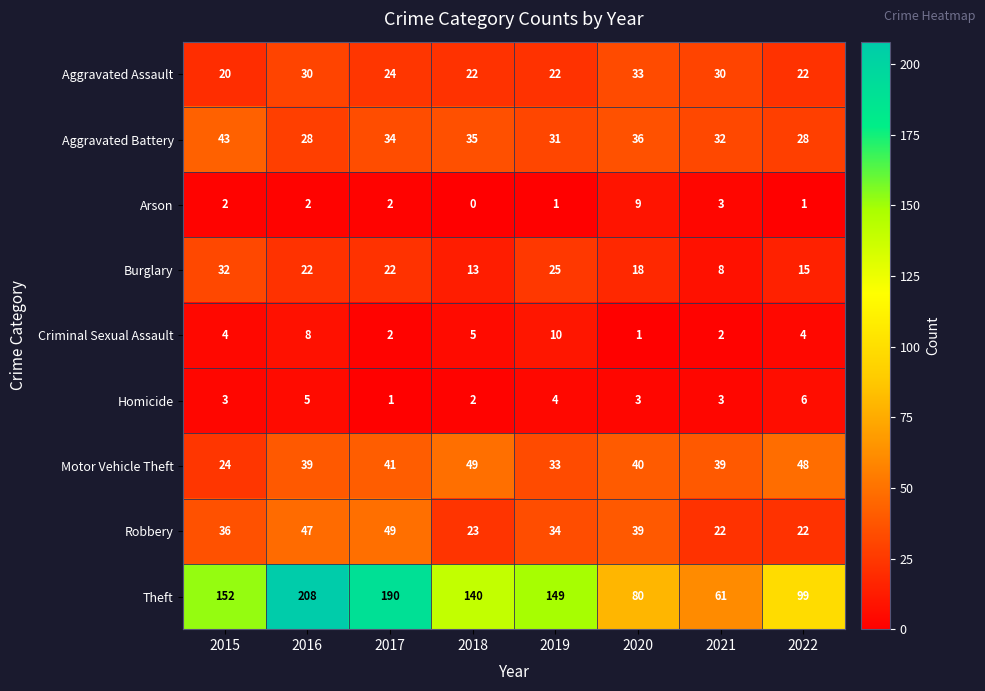

Which series changed the most between 2019 and 2020?

Theft